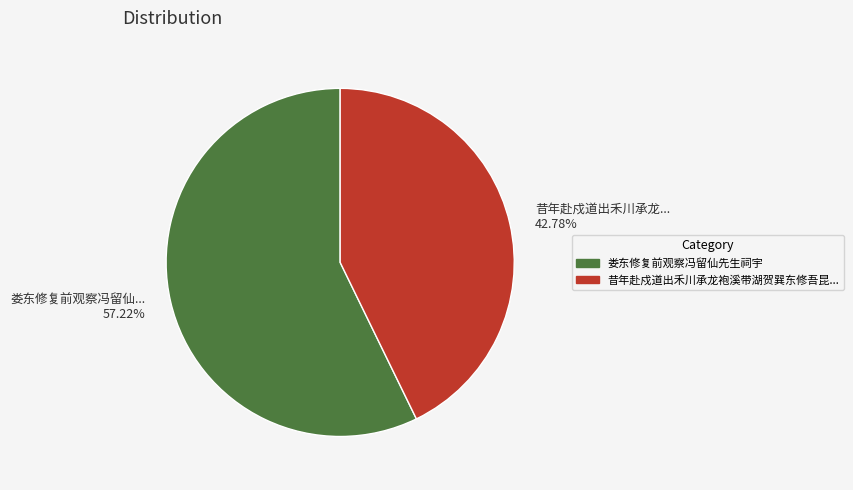

Is there a majority slice in this chart?

Yes